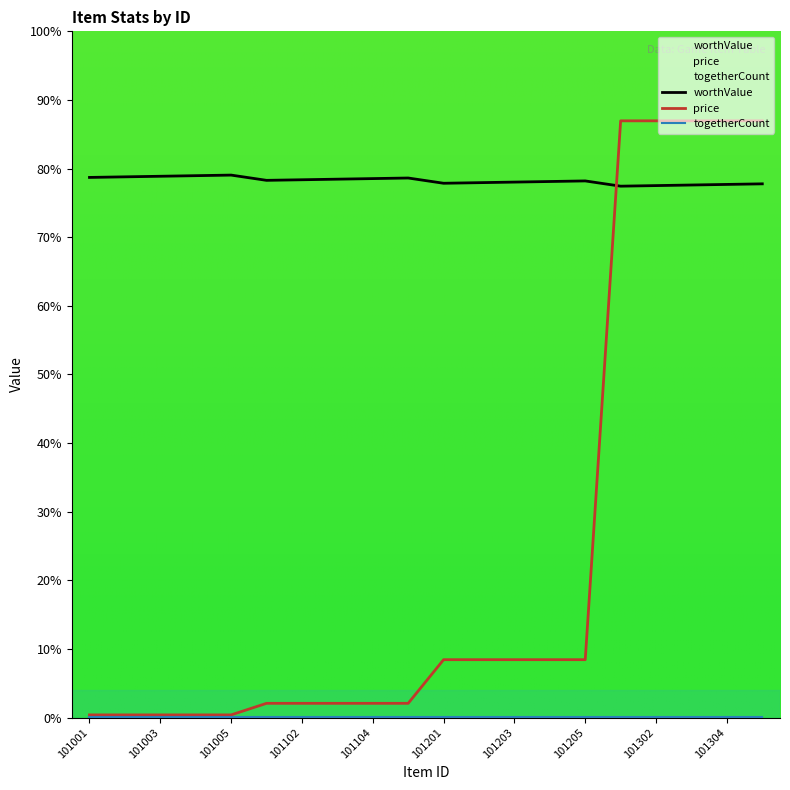

What is the difference between the worthValue values at 101001 and 101202?

9.0